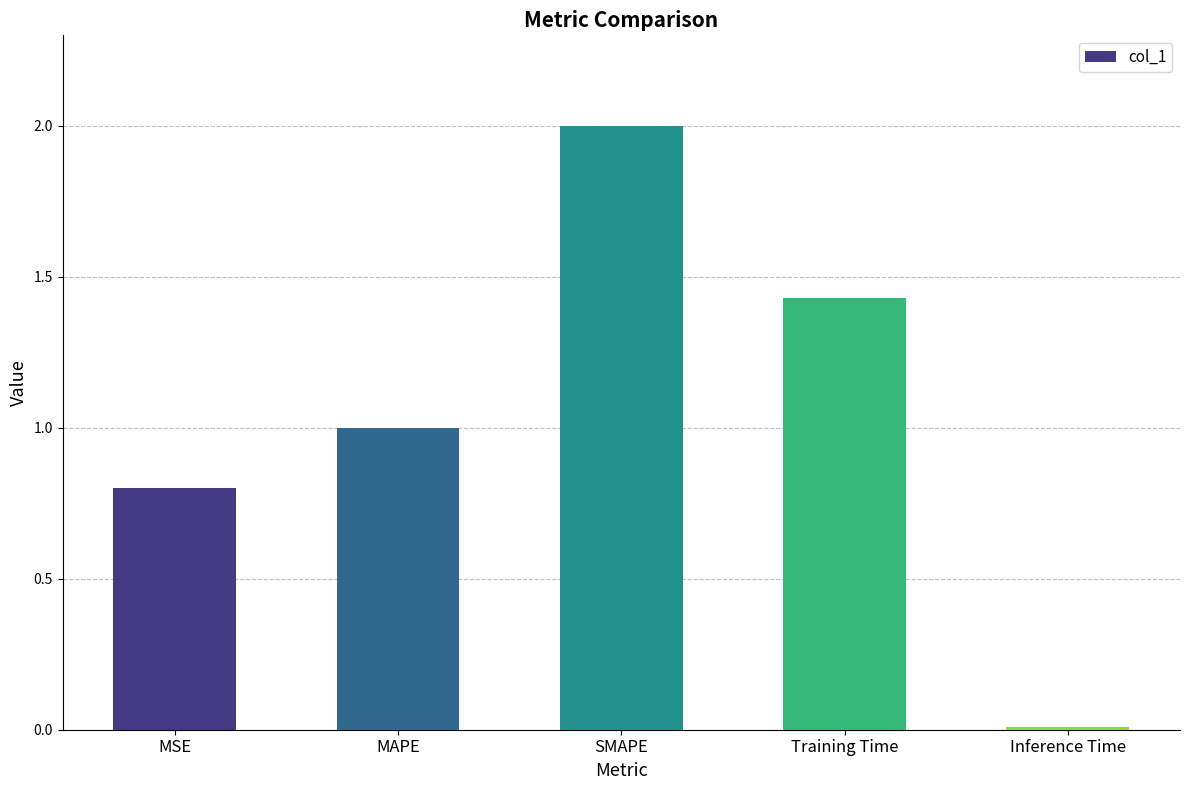

What is the maximum value shown in the chart?

2.0